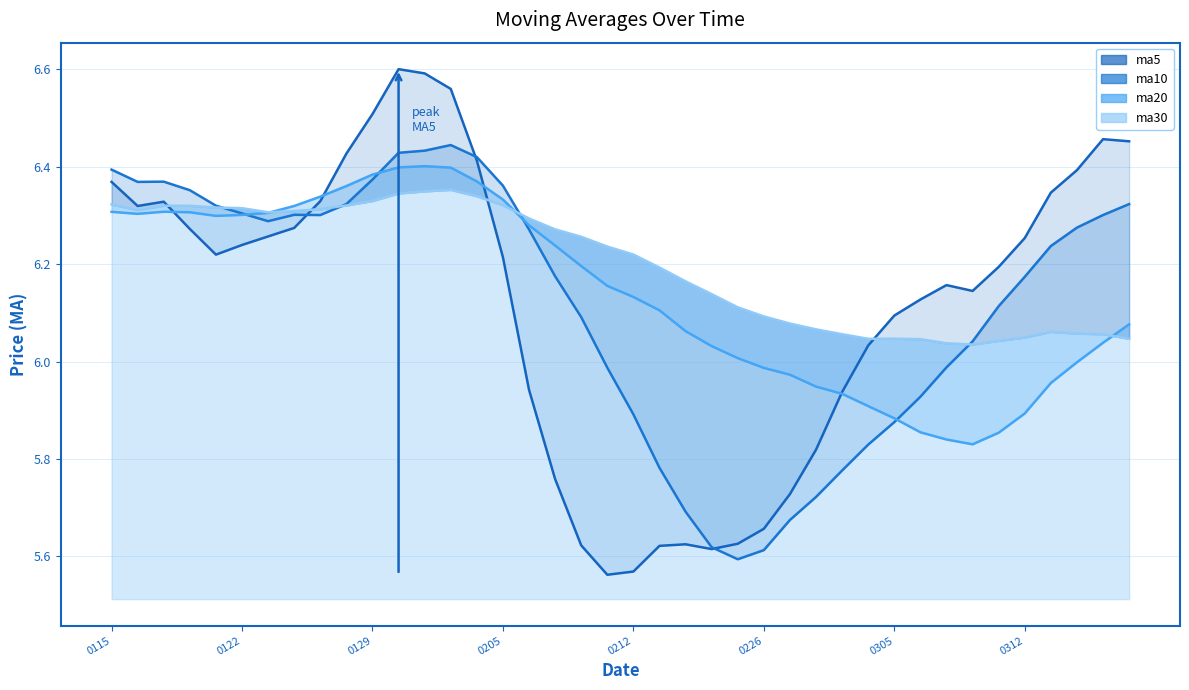

Does the chart have visible grid lines?

Yes